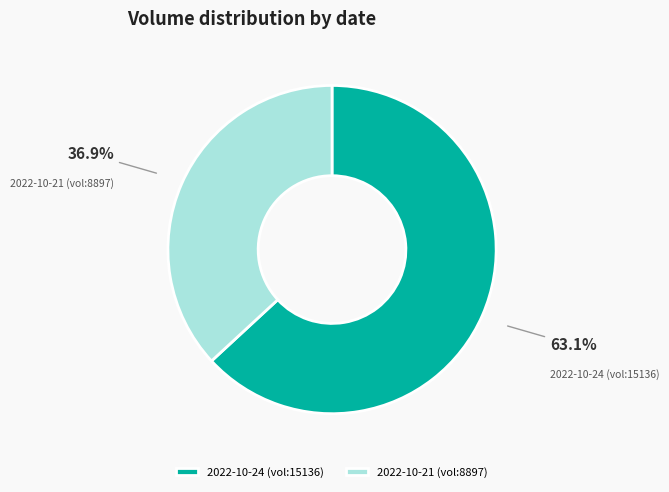

Which slice represents more than half of the pie?

2022-10-24 (vol:15136)